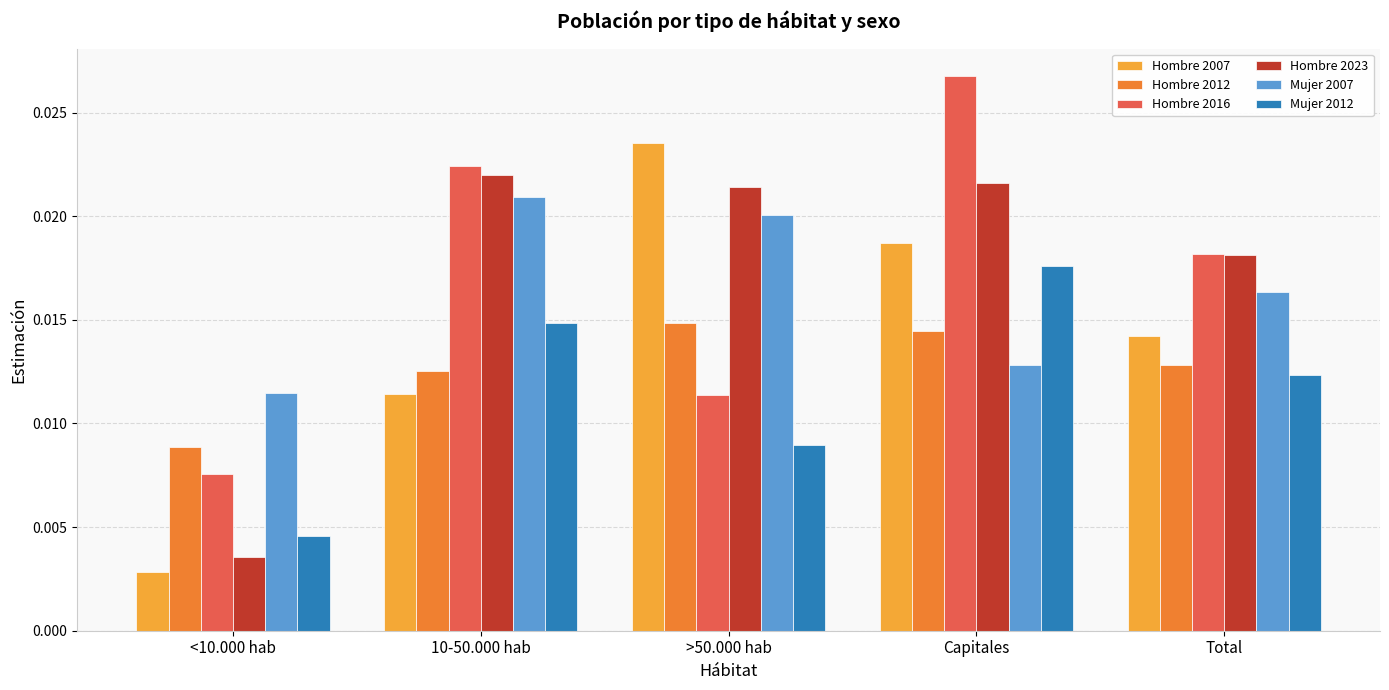

Count the Hombre 2023 values in the range 0 to 1.

5